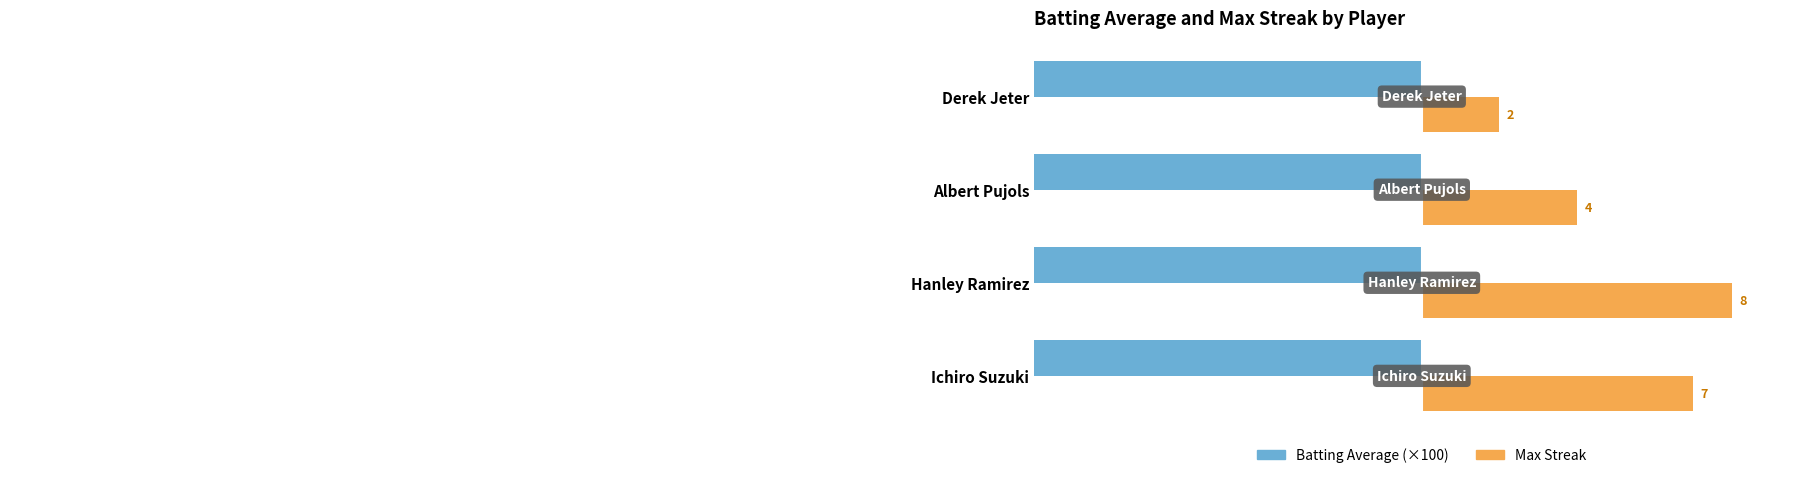

Is it true that Max Streak equals 2.0 at Derek Jeter?

True